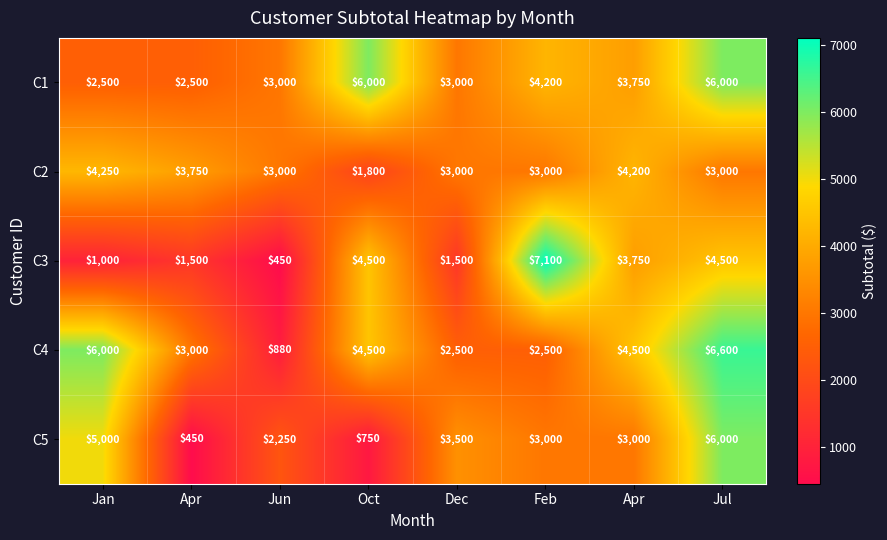

How many data points does each series have?

8